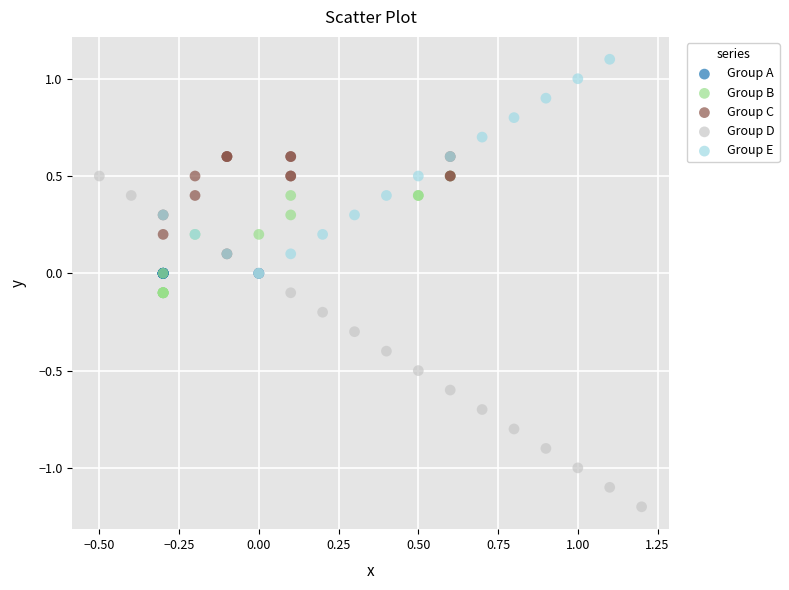

Which series contains the lowest Y value?

Group D